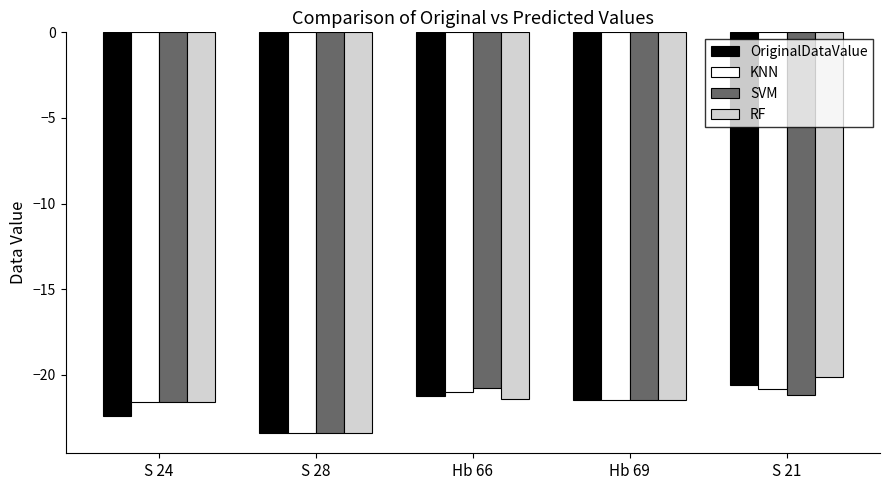

The value of SVM at S 21 is -12.2. True or false?

False